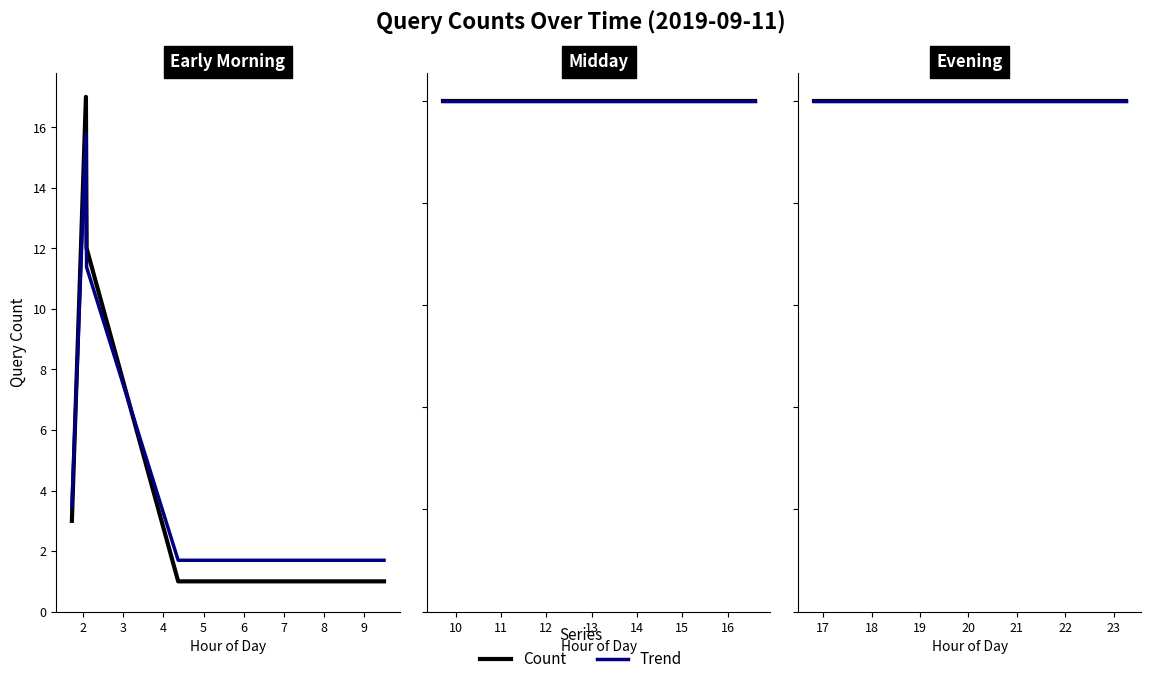

Reading left to right, extract all data points from this chart.

3	17	12	1	1	1	1	1	1	1	1	1	1	1	1